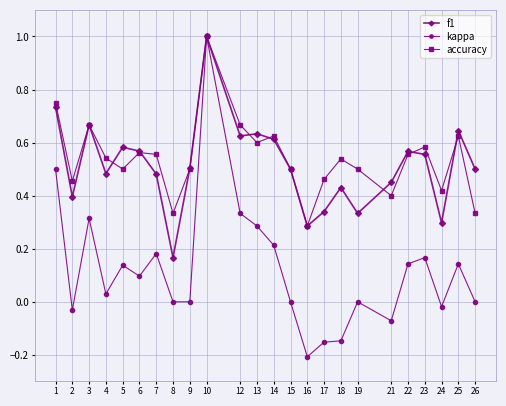

Is the value of accuracy at 14 greater than the value of f1 at 26?

Yes